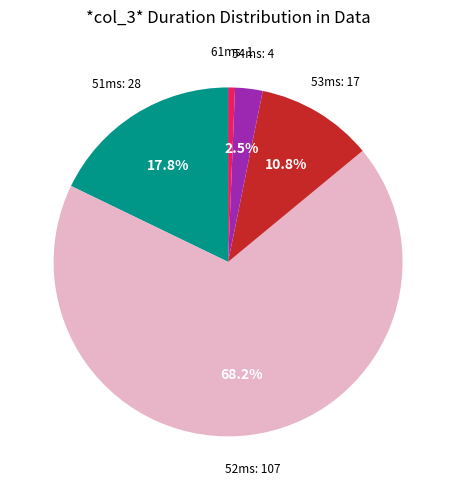

To the nearest percent, what is the difference between the largest and smallest slice percentages?

68%